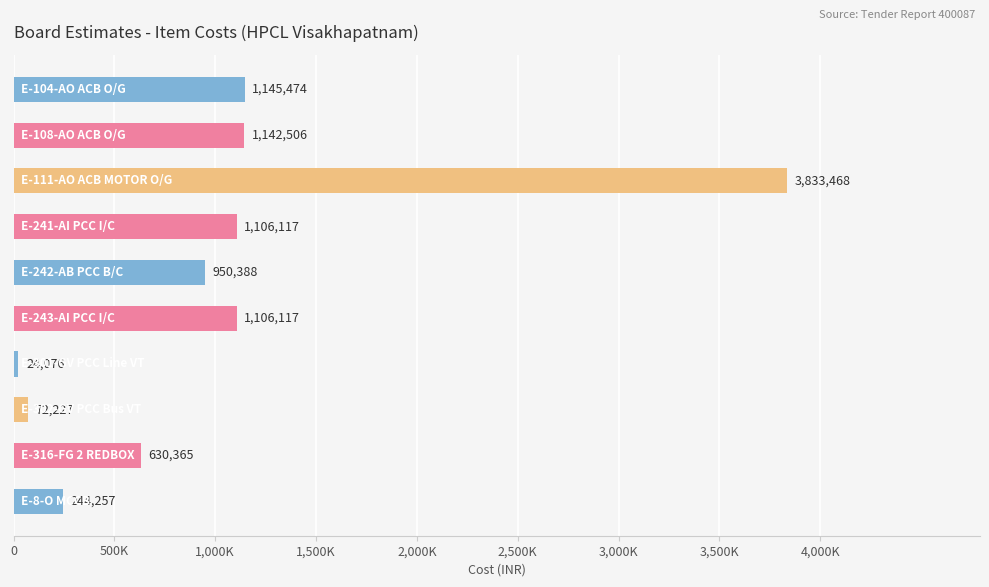

Are the bars horizontal?

Yes